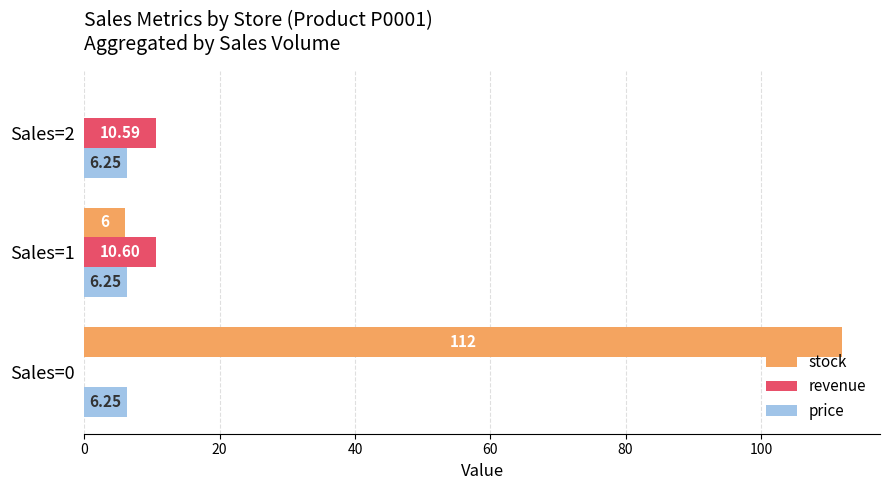

Between Sales=1 and Sales=2, which series saw the biggest shift?

stock